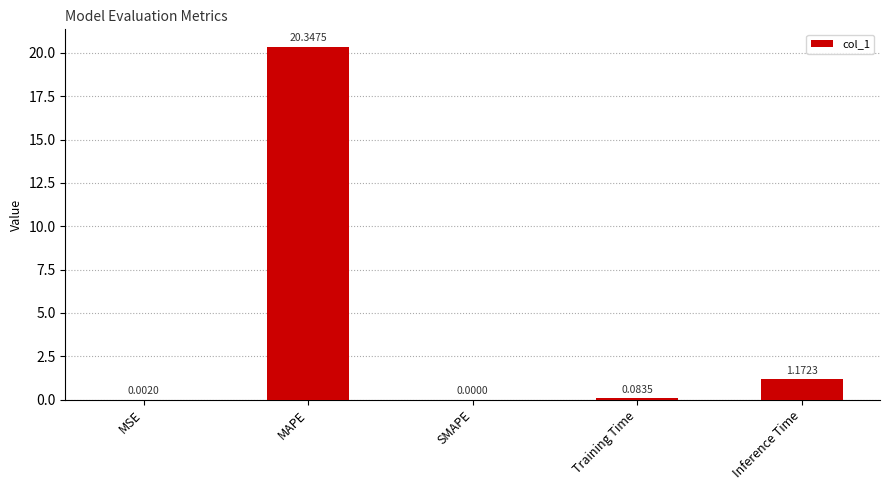

What is the sum of all values?

21.6